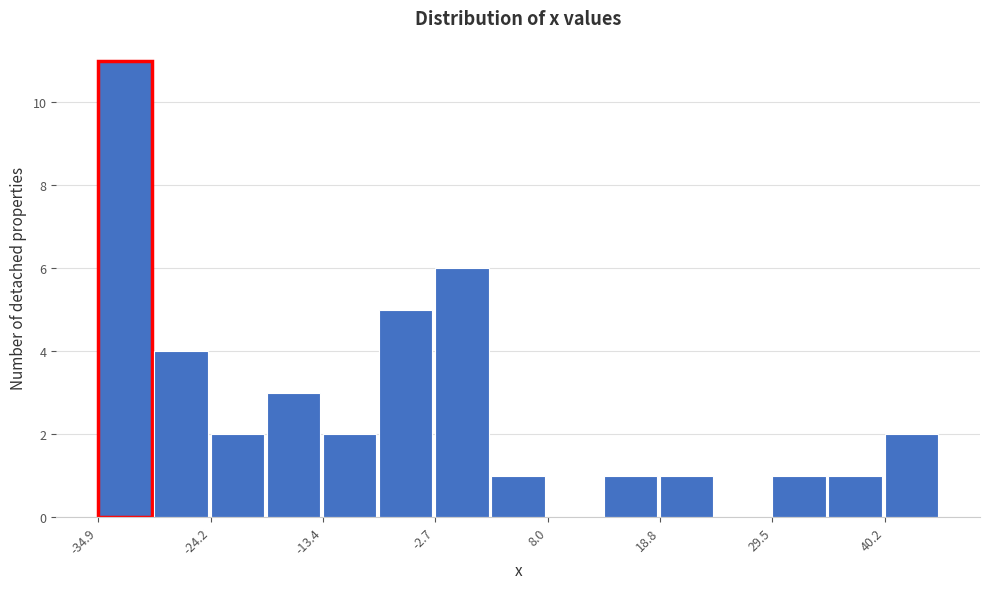

Read against the x-axis, roughly where is the centre of the tallest bar?

-32